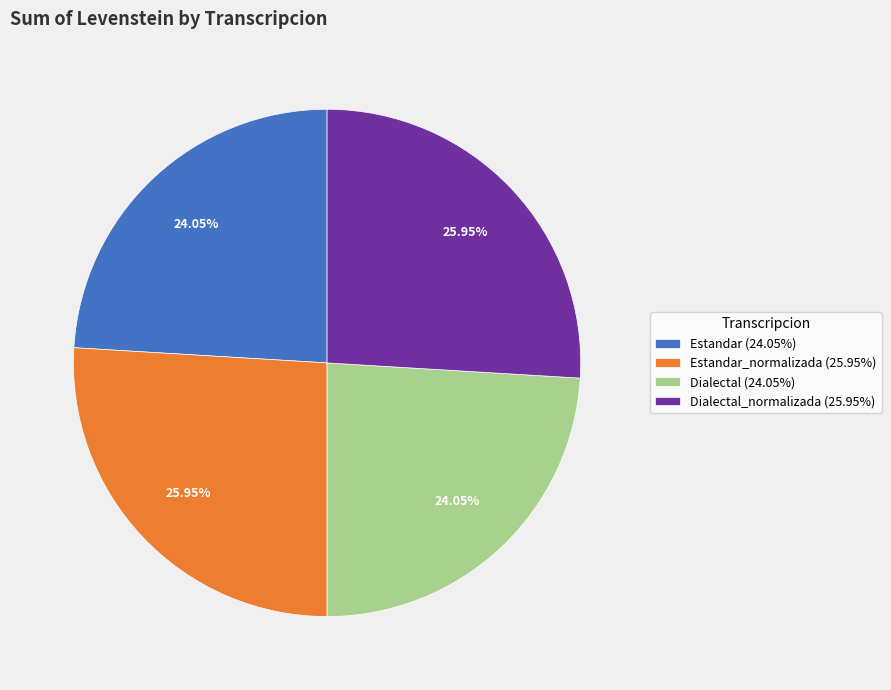

Does Estandar (24.05%) account for over 50% of the chart?

No